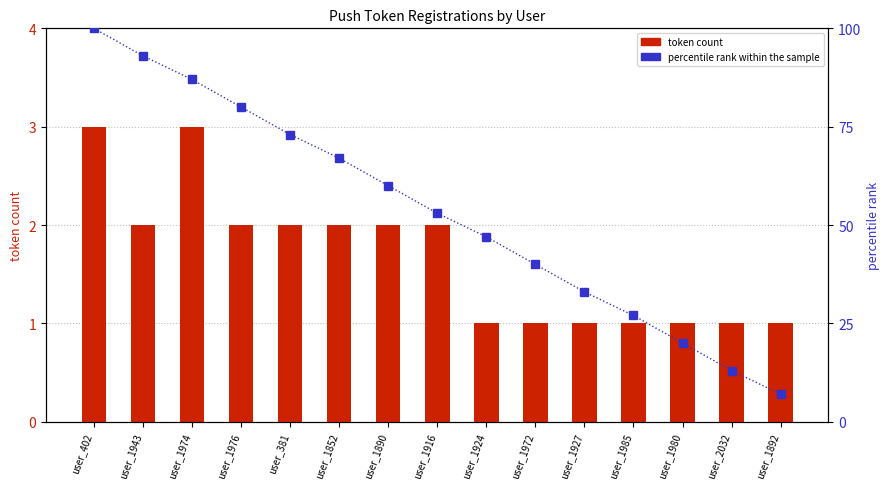

Are the bars grouped side by side (vs. stacked)?

Yes